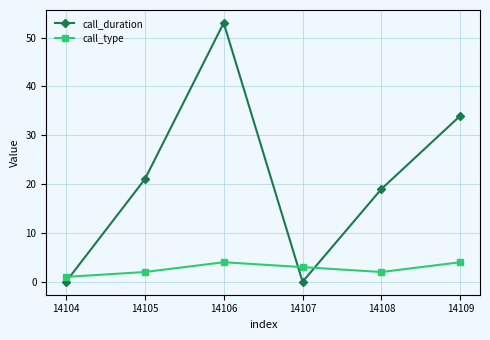

How many values in the call_type series are below 3?

3